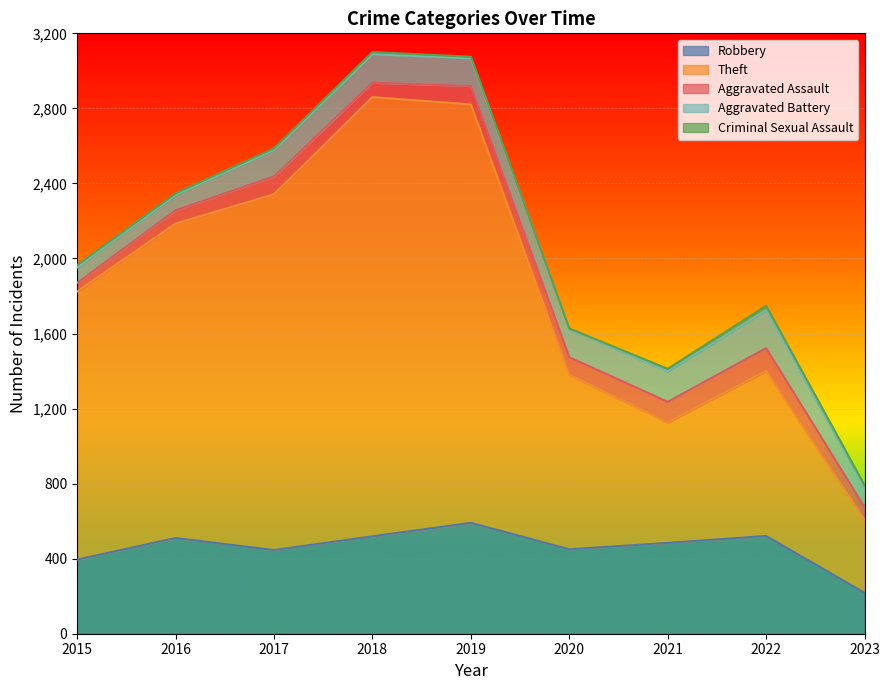

Where does the Aggravated Battery series first go above 148?

2018